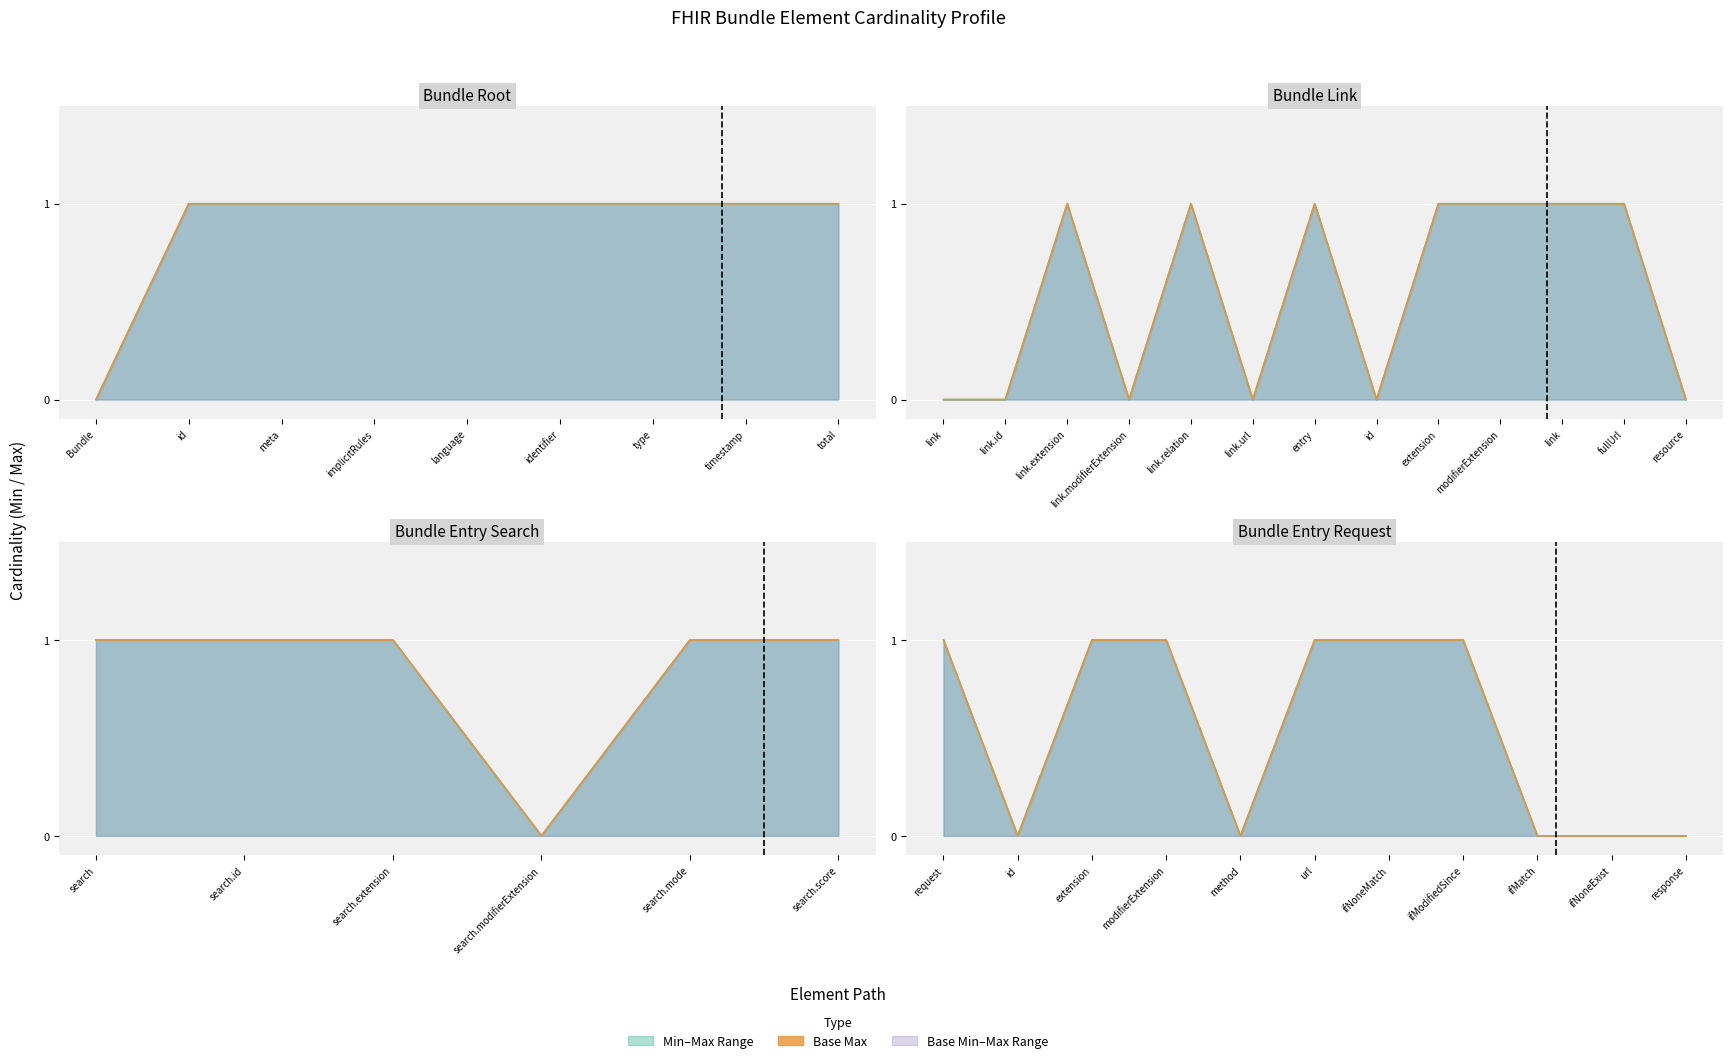

How many data points does each series have?

11